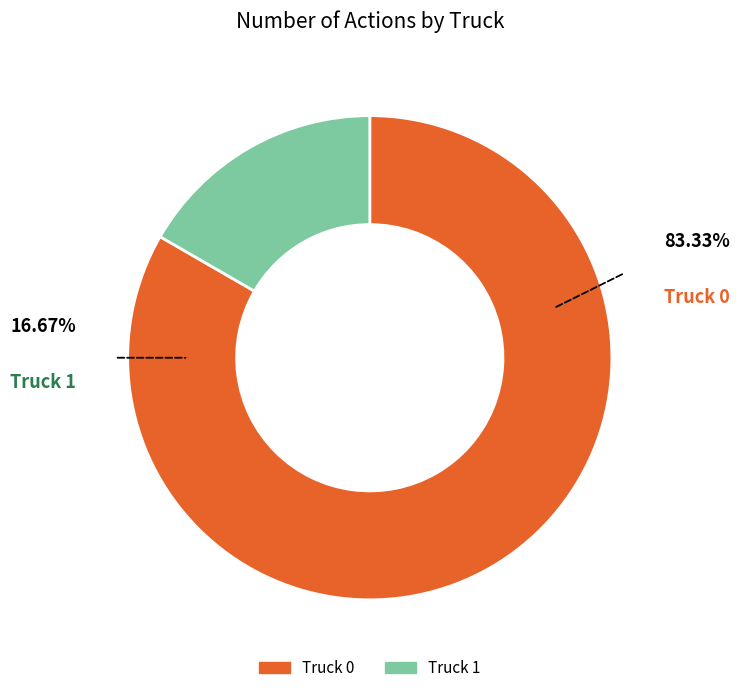

What is the ratio of the value at Truck 1 to the value at Truck 0?

0.2